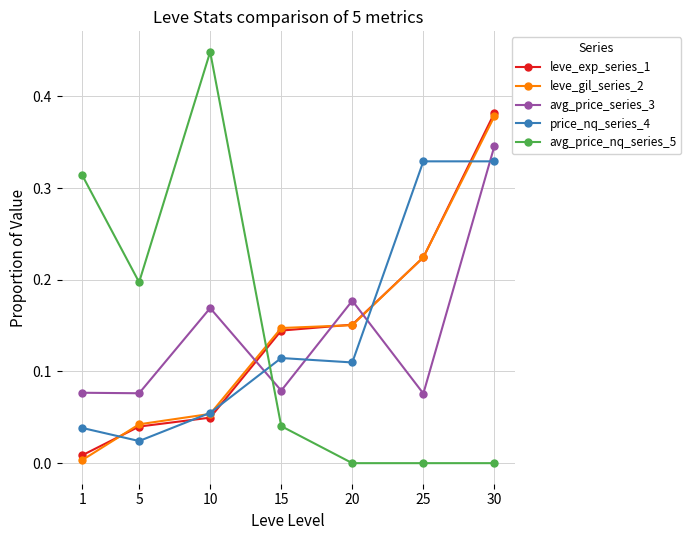

Which series ends up on top after the final intersection of leve_exp_series_1 and avg_price_nq_series_5?

leve_exp_series_1